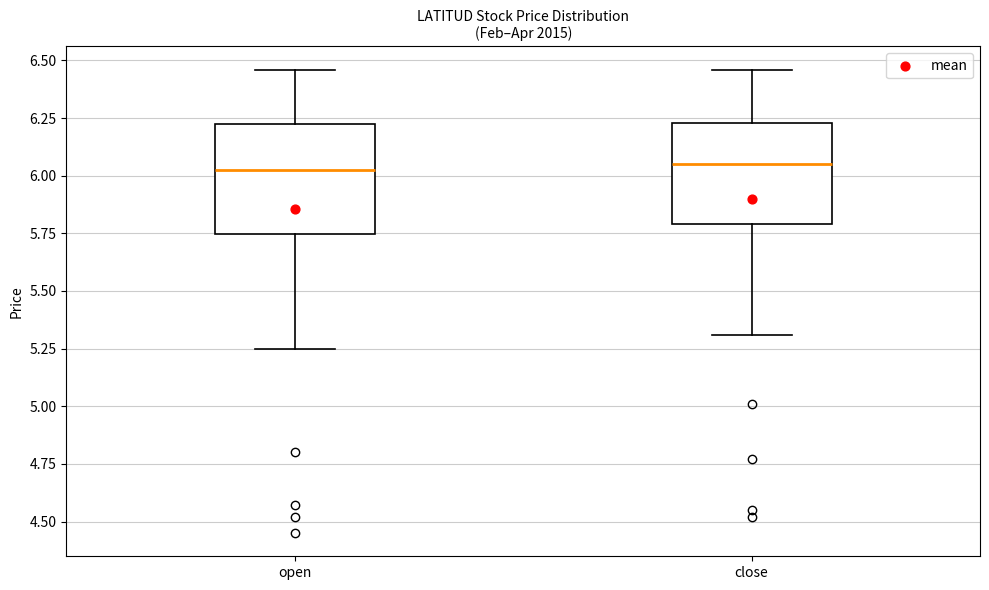

Reading left to right, transcribe this box plot: for each box, give where its median line is, the range the box spans, and where its two whiskers end, as read against the y-axis. The values are not printed on the chart, so give them approximately, as read against the axis.

open: median 6.05, box 5.75 to 6.20, whiskers 5.25 to 6.45
close: median 6.05, box 5.80 to 6.25, whiskers 5.30 to 6.45